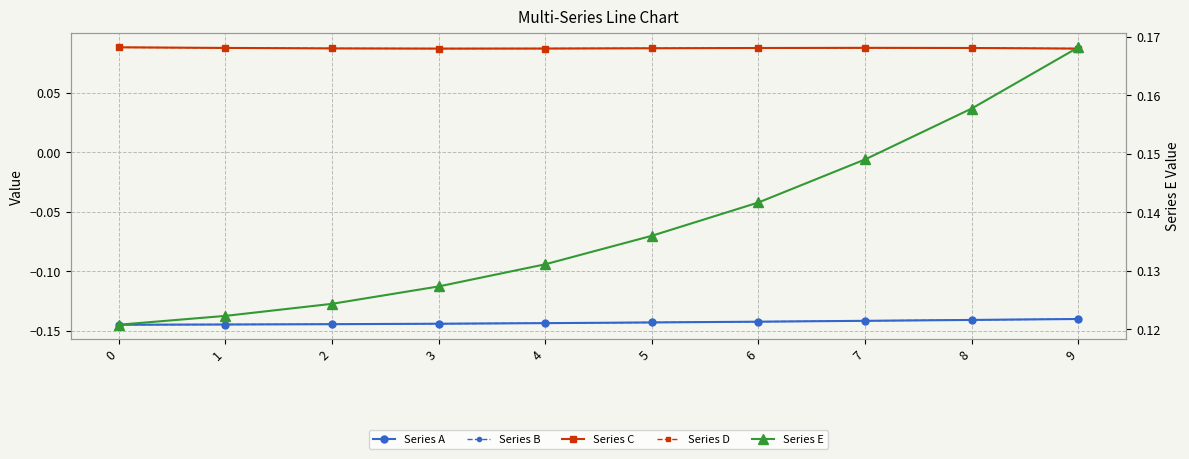

In Series C, how many points are higher than both neighbors (excluding endpoints)?

1